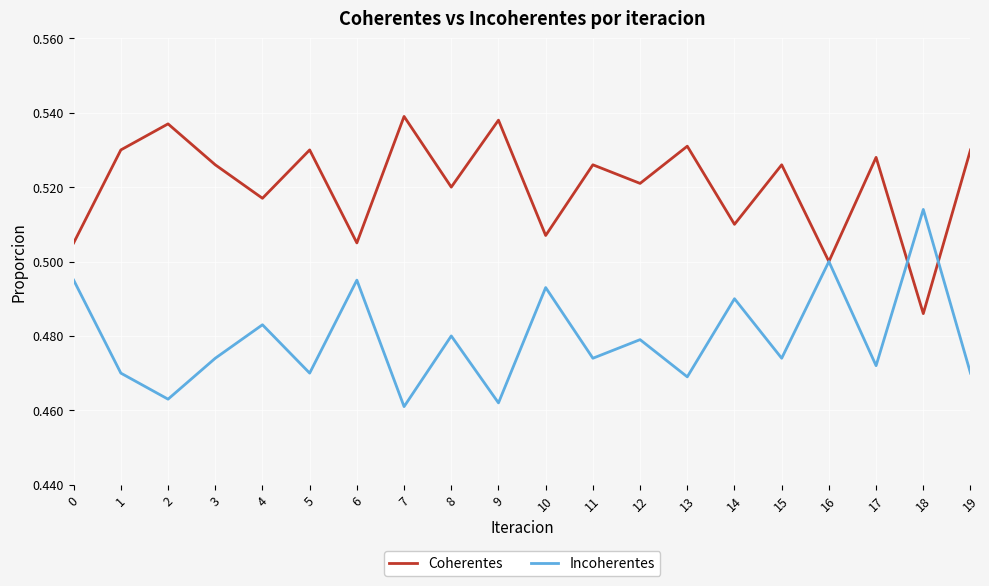

True or false: Coherentes and Incoherentes cross at least once.

True